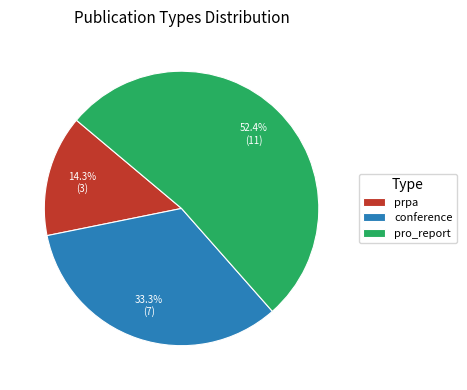

What percentage is the prpa slice, to the nearest percent?

14%